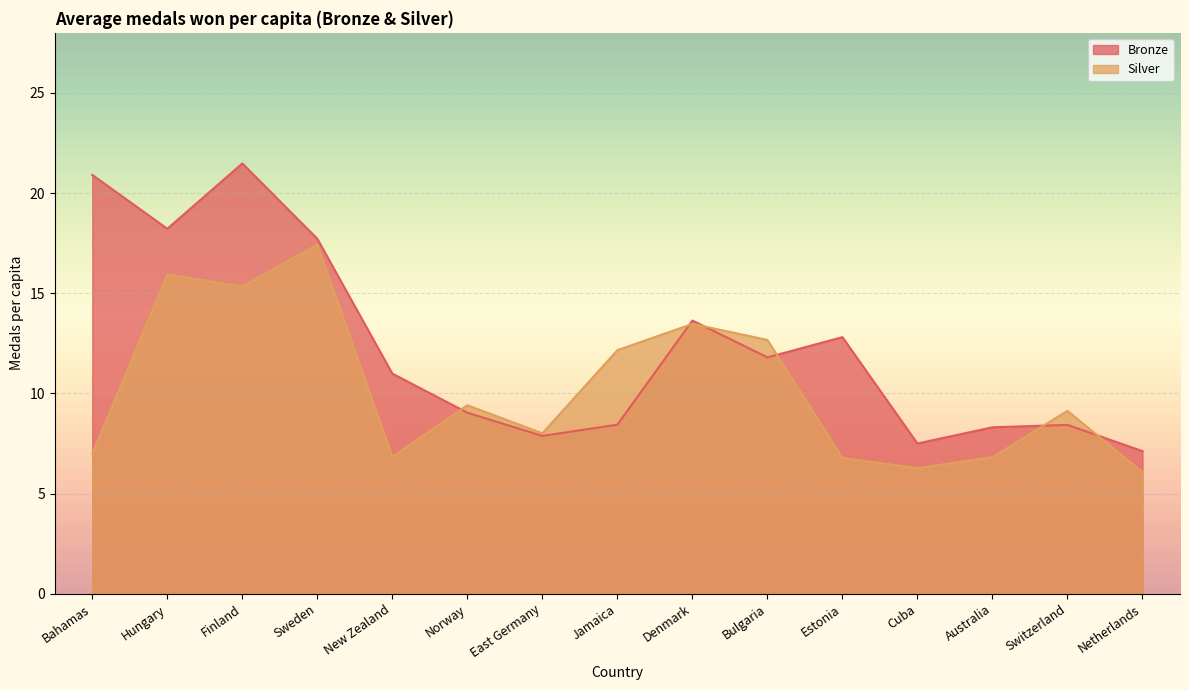

Between Sweden and Norway, which series saw the biggest shift?

Bronze